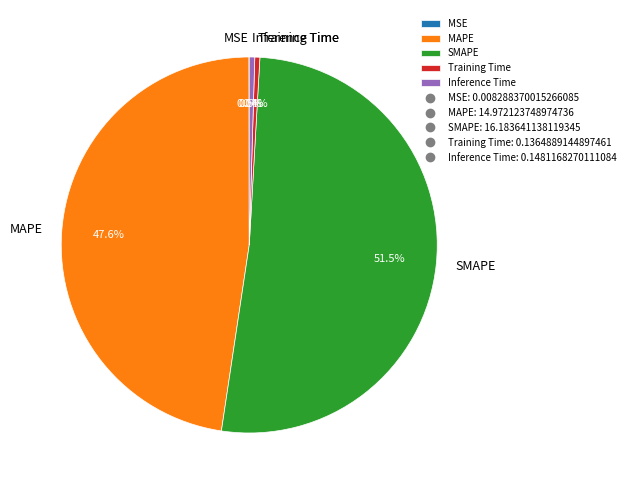

What percentage do Training Time and MAPE together represent?

48.0%